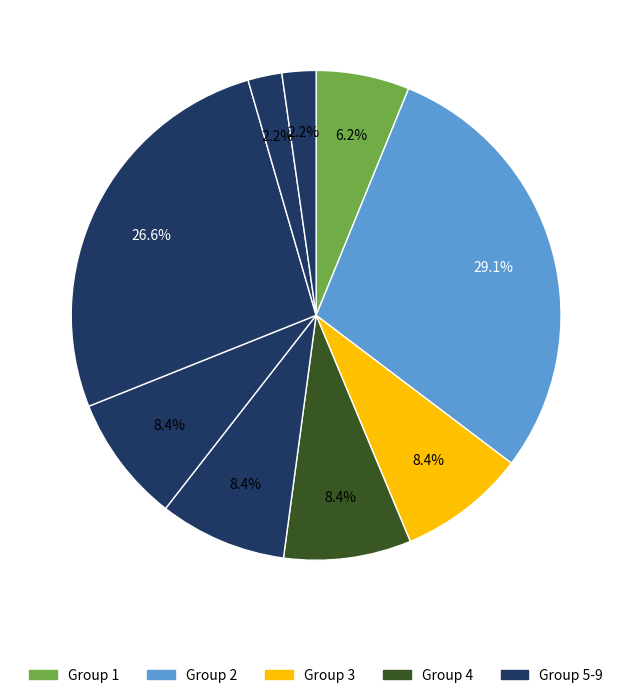

Does any single category account for the majority?

No